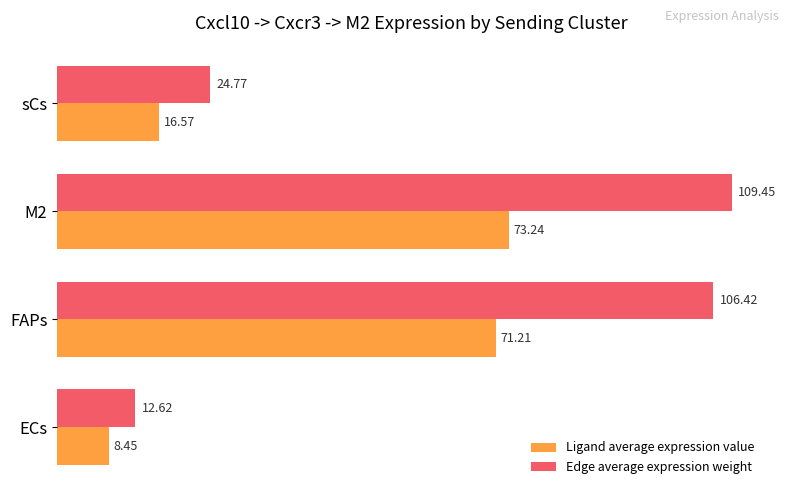

What is the difference between the highest and lowest values at ECs?

4.2